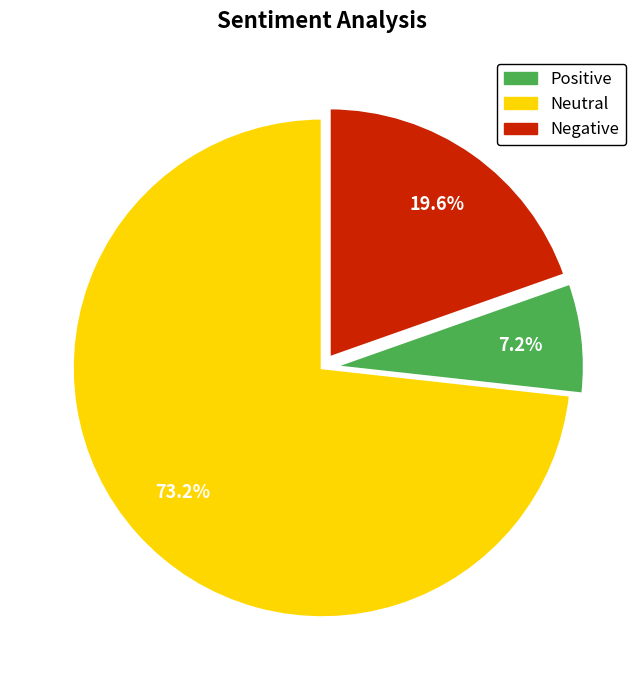

How many slices are in this pie chart?

3